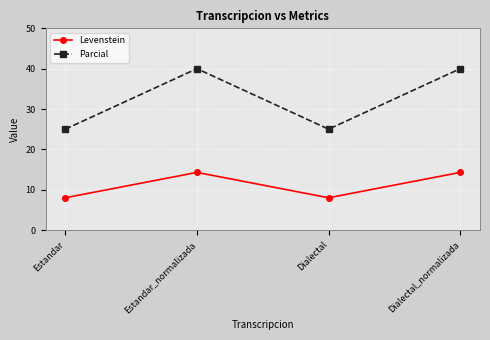

Reading left to right, list all the values displayed in this chart.

Levenstein: Estandar=8.0	Estandar_normalizada=14.3	Dialectal=8.0	Dialectal_normalizada=14.3
Parcial: Estandar=25.0	Estandar_normalizada=40.0	Dialectal=25.0	Dialectal_normalizada=40.0